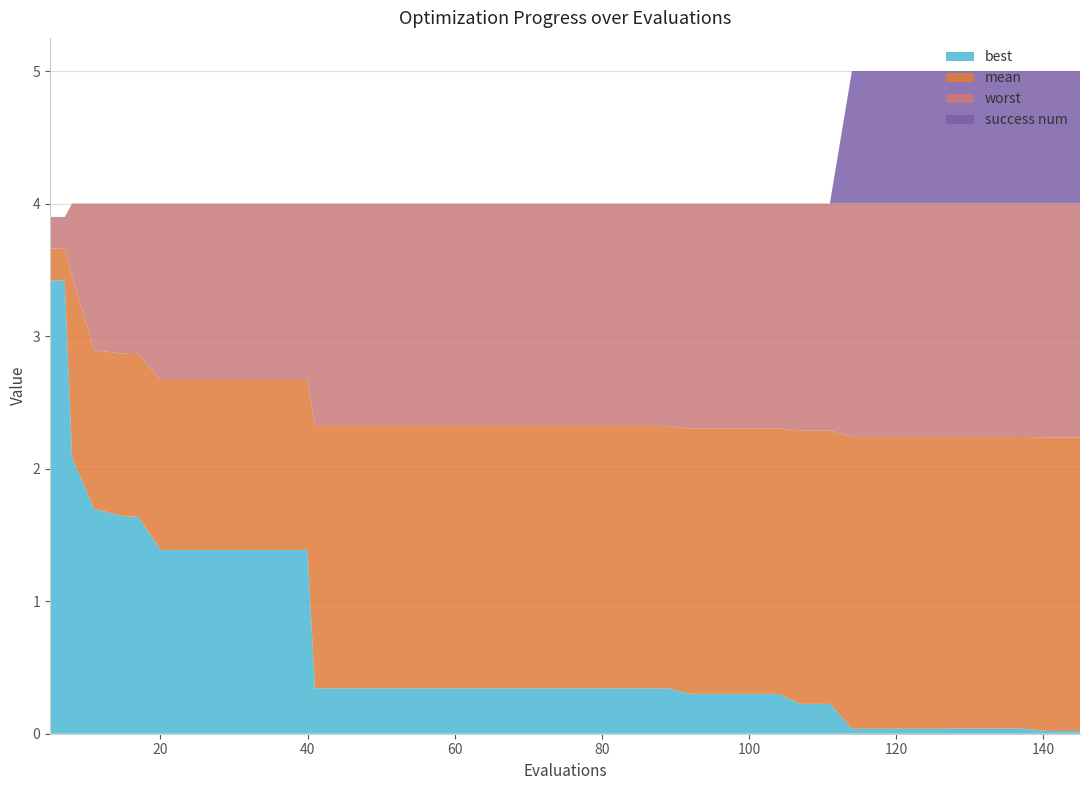

The value of best at 20 is 0.8. True or false?

False